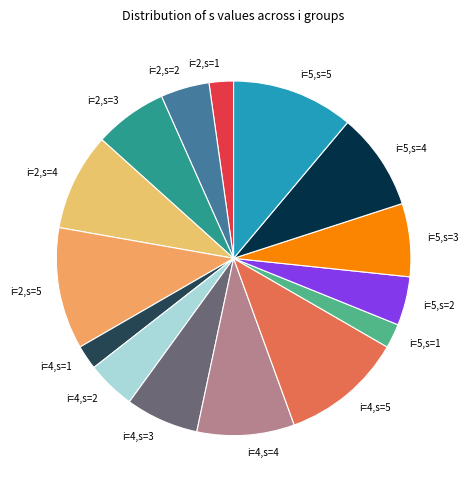

Does any single category account for the majority?

No